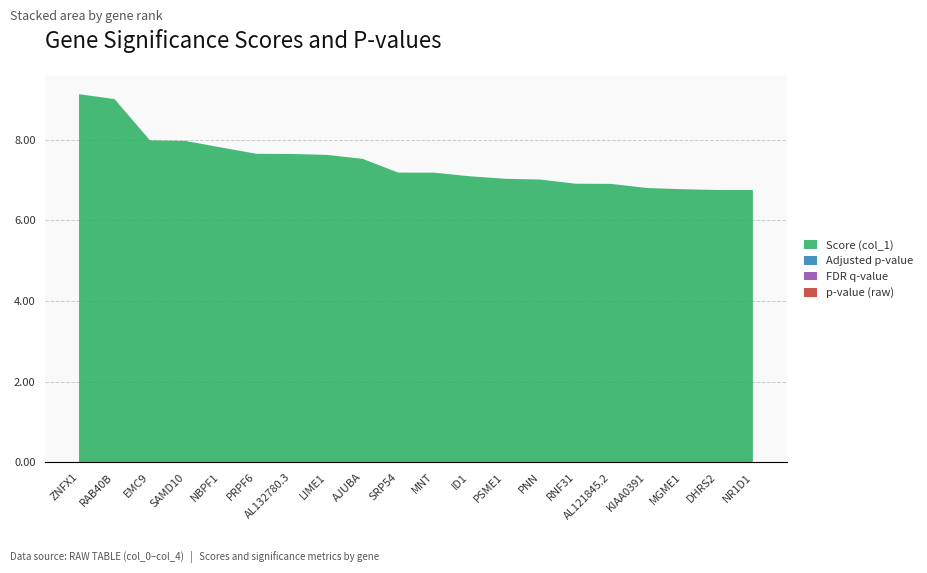

Reading left to right, what are all the values shown in this chart?

col_2: 0.0	0.0	0.0	0.0	0.0	0.0	0.0	0.0	0.0	0.0	0.0	0.0	0.0	0.0	0.0	0.0	0.0	0.0	0.0	0.0
col_3: 0.0	0.0	0.0	0.0	0.0	0.0	0.0	0.0	0.0	0.0	0.0	0.0	0.0	0.0	0.0	0.0	0.0	0.0	0.0	0.0
col_4: 0.0	0.0	0.0	0.0	0.0	0.0	0.0	0.0	0.0	0.0	0.0	0.0	0.0	0.0	0.0	0.0	0.0	0.0	0.0	0.0
col_1: 9.1	9.0	8.0	8.0	7.8	7.7	7.6	7.6	7.5	7.2	7.2	7.1	7.0	7.0	6.9	6.9	6.8	6.8	6.8	6.8